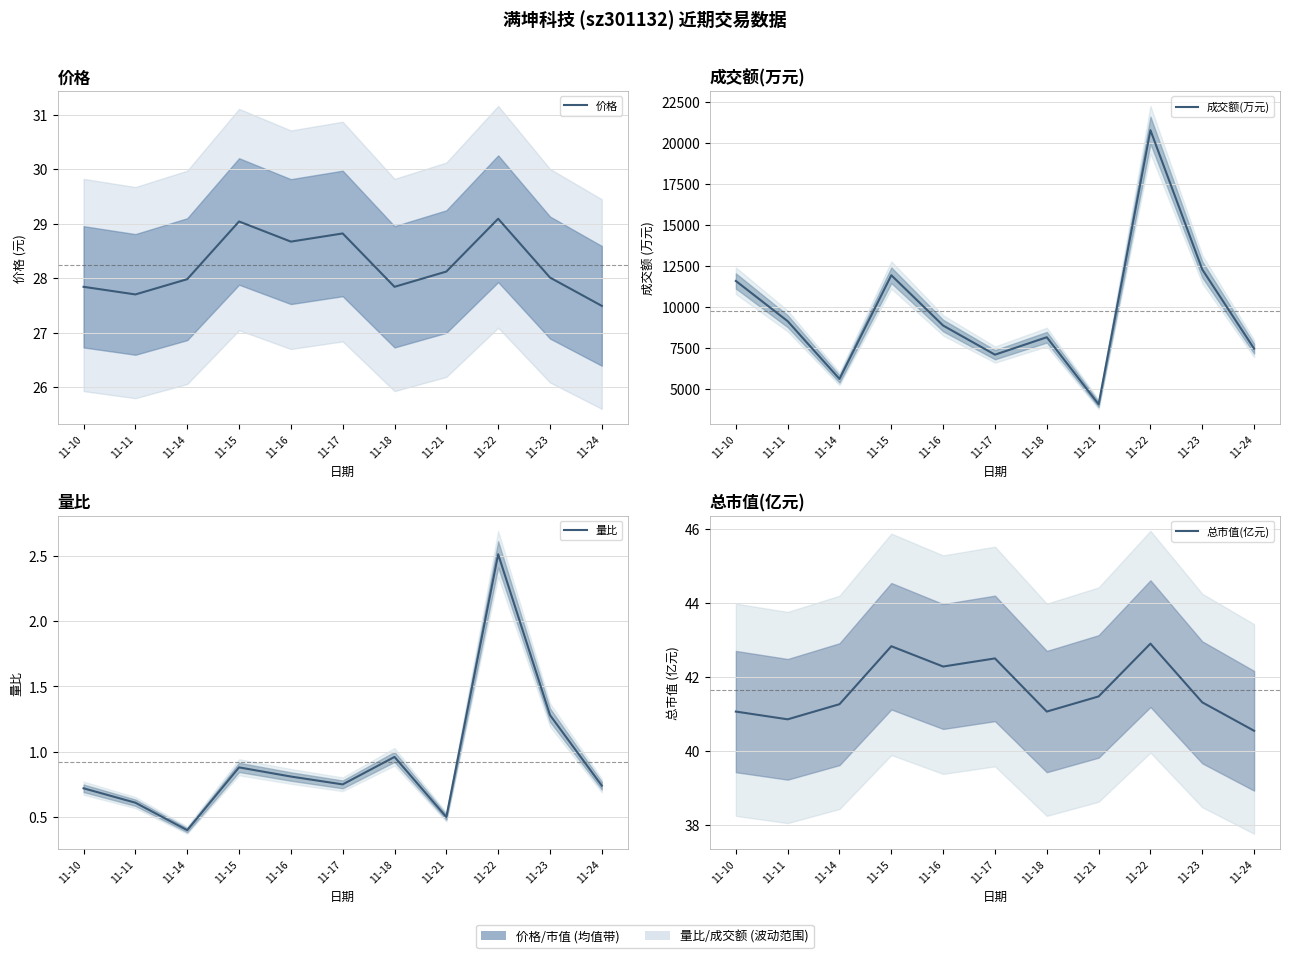

Reading left to right, extract all data points from this chart.

价格: 11-10=27.8	11-11=27.7	11-14=28.0	11-15=29.0	11-16=28.7	11-17=28.8	11-18=27.8	11-21=28.1	11-22=29.1	11-23=28.0	11-24=27.5
成交额(万元): 11-10=11575.0	11-11=9116.0	11-14=5588.0	11-15=11923.0	11-16=8849.0	11-17=7069.0	11-18=8135.0	11-21=4037.0	11-22=20787.0	11-23=12275.0	11-24=7439.0
量比: 11-10=0.7	11-11=0.6	11-14=0.4	11-15=0.9	11-16=0.8	11-17=0.8	11-18=1.0	11-21=0.5	11-22=2.5	11-23=1.3	11-24=0.7
总市值(亿元): 11-10=41.1	11-11=40.9	11-14=41.3	11-15=42.8	11-16=42.3	11-17=42.5	11-18=41.1	11-21=41.5	11-22=42.9	11-23=41.3	11-24=40.5